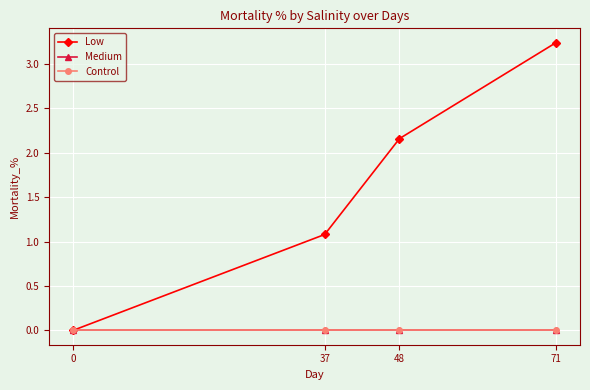

Is this an area chart (filled region under the line)?

No